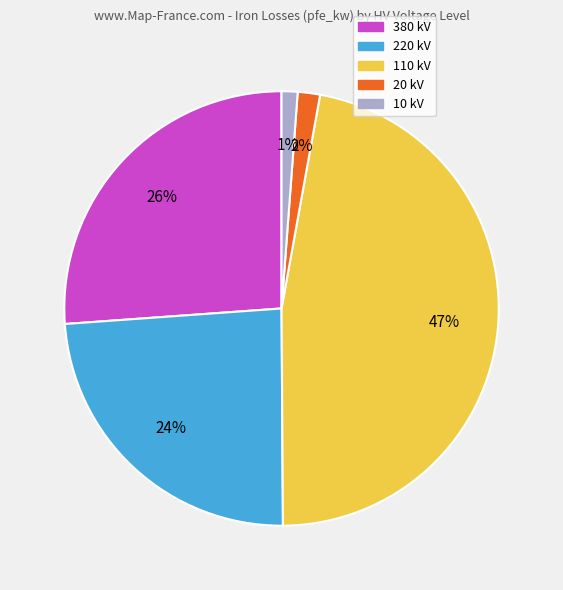

The 220 kV slice represents 24% of the pie. True or false?

True